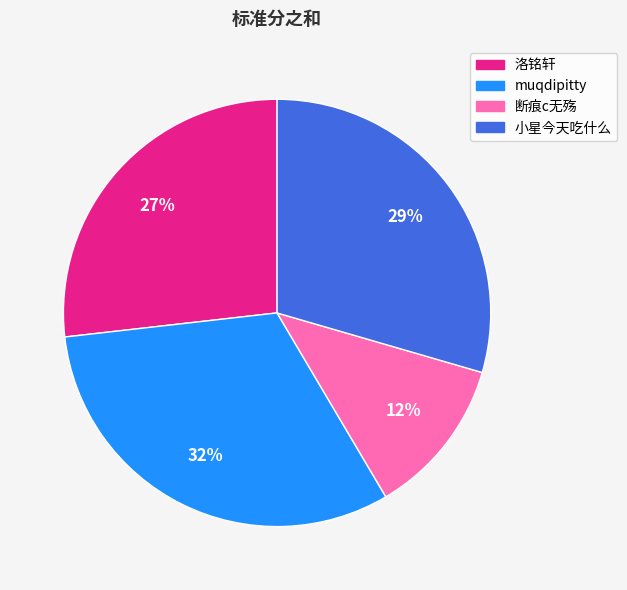

To the nearest percent, what is the difference between the 洛铭轩 and 小星今天吃什么 slice percentages?

3%